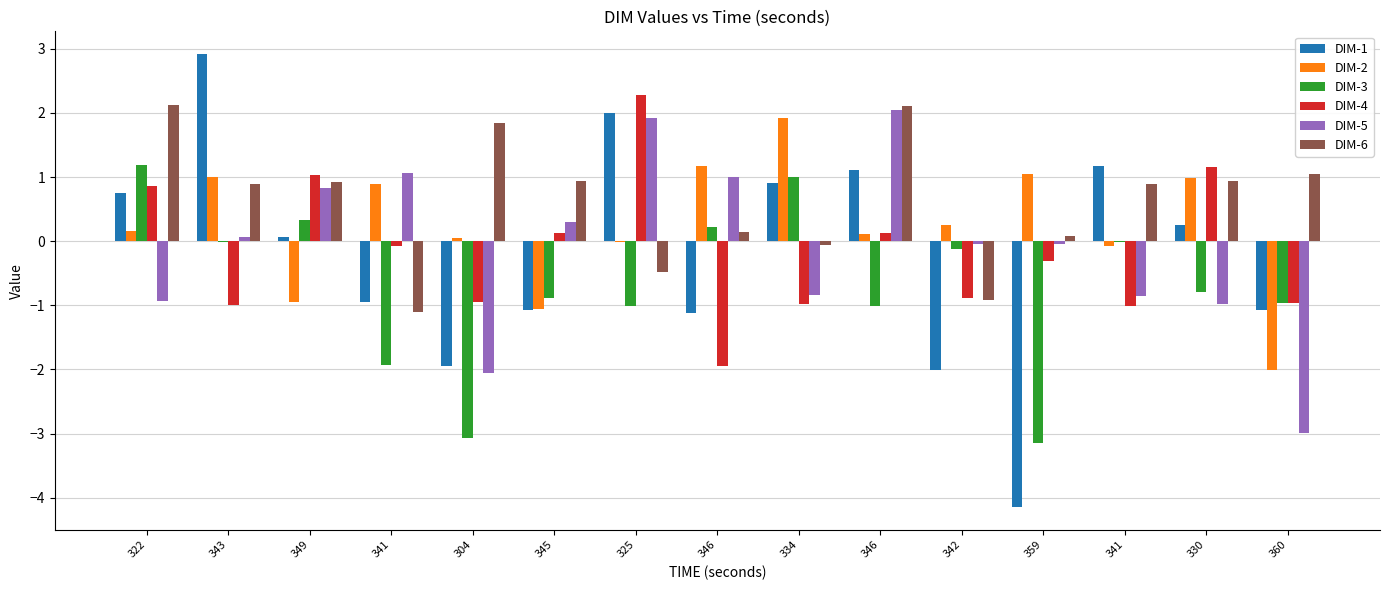

What are all the series names shown in the legend?

DIM-1, DIM-2, DIM-3, DIM-4, DIM-5, DIM-6